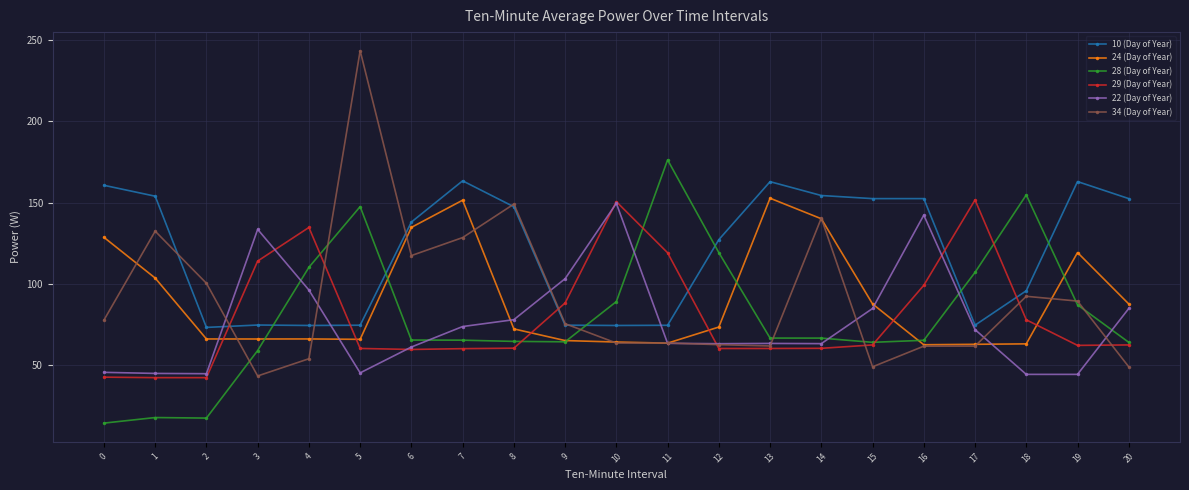

True or false: 34 (Day of Year) has a value of 27.3 at 6.

False